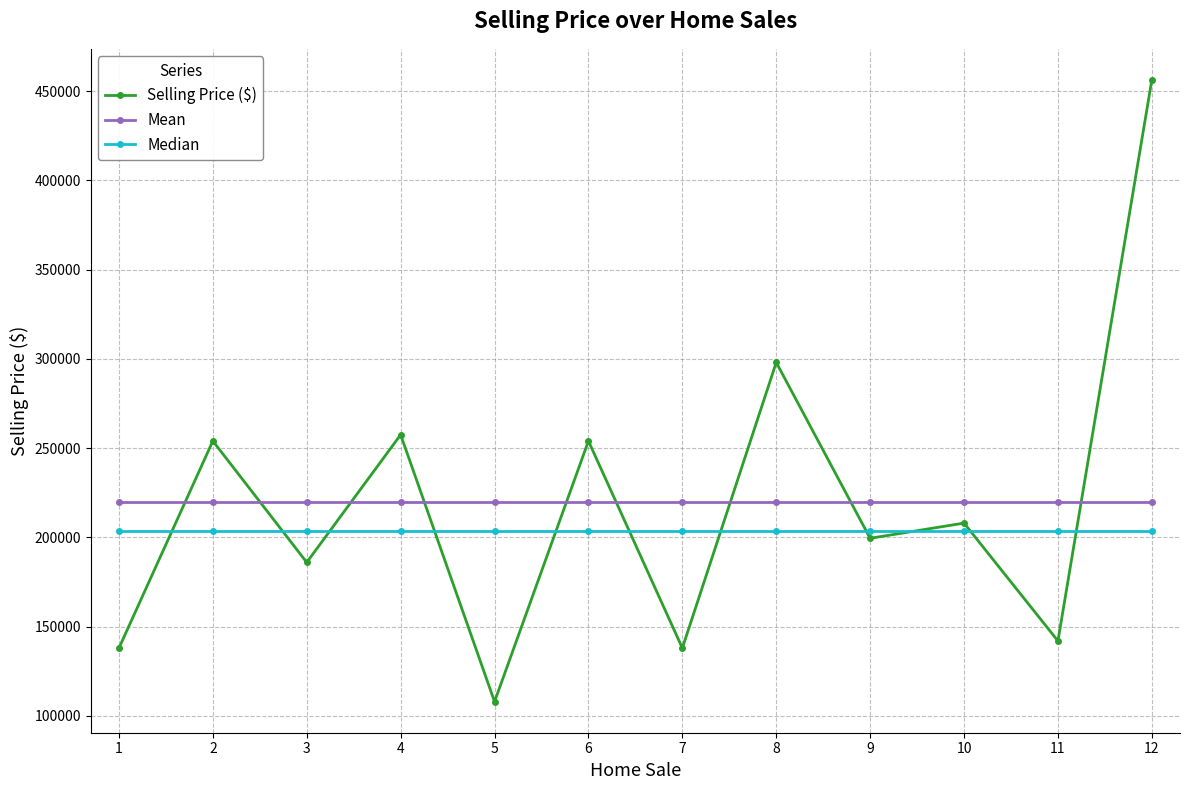

What is the total value across all series at 2?

677687.5